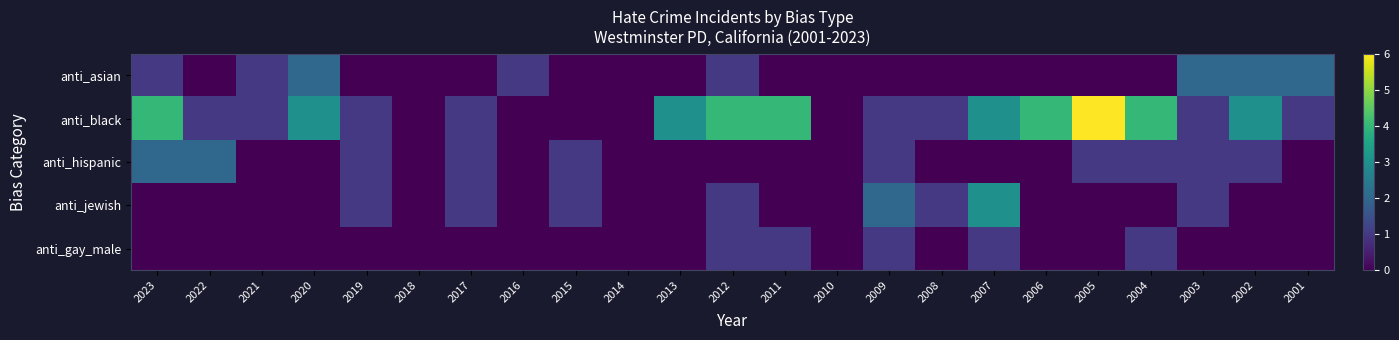

Which category has the highest value across all series?

2005